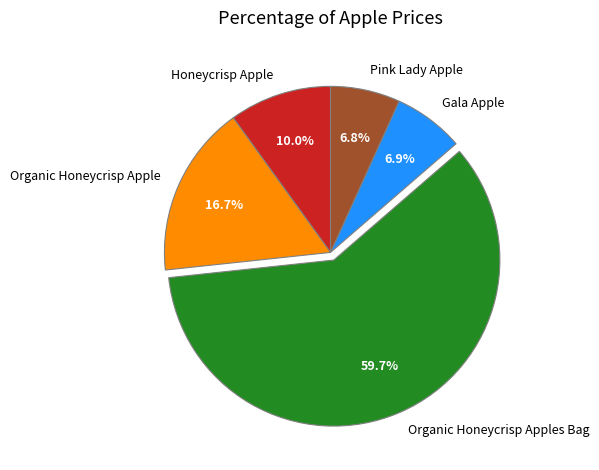

Which has a higher value, Gala Apple or Organic Honeycrisp Apple?

Organic Honeycrisp Apple